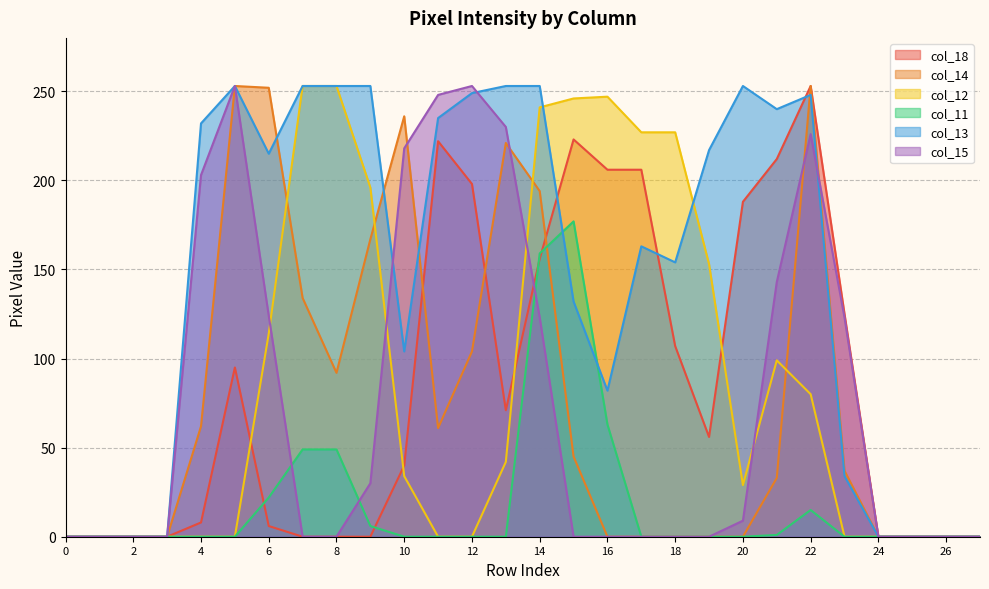

Reading left to right, extract all data points from this chart.

col_18: 0	0	0	0	8	95	6	0	0	0	40	222	198	71	156	223	206	206	107	56	188	212	253	125	0	0	0	0
col_14: 0	0	0	0	62	253	252	134	92	167	236	61	104	221	194	45	0	0	0	0	0	33	253	37	0	0	0	0
col_12: 0	0	0	0	0	0	114	253	253	196	34	0	0	42	241	246	247	227	227	153	29	99	80	0	0	0	0	0
col_11: 0	0	0	0	0	0	22	49	49	6	0	0	0	0	159	177	63	0	0	0	0	1	15	0	0	0	0	0
col_13: 0	0	0	0	232	253	215	253	253	253	104	235	249	253	253	132	82	163	154	217	253	240	248	34	0	0	0	0
col_15: 0	0	0	0	203	253	124	0	0	30	218	248	253	230	123	0	0	0	0	0	9	143	226	123	0	0	0	0